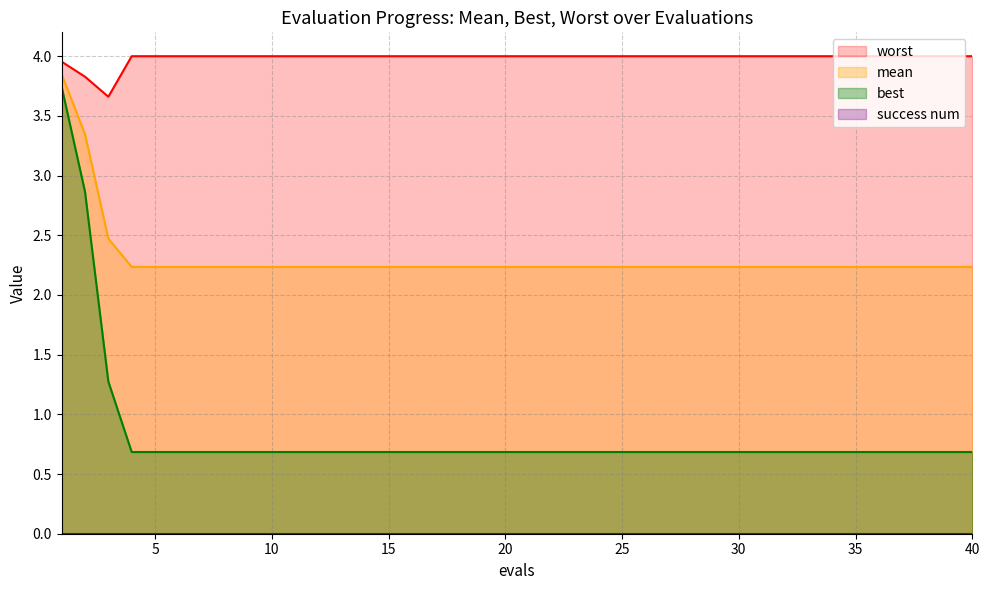

Reading right to left, list all the values displayed in this chart.

mean: 2.2	2.2	2.2	2.2	2.2	2.2	2.2	2.2	2.2	2.2	2.2	2.2	2.2	2.2	2.2	2.2	2.2	2.2	2.2	2.2	2.2	2.2	2.2	2.2	2.2	2.2	2.2	2.2	2.2	2.2	2.2	2.2	2.2	2.2	2.2	2.2	2.2	2.5	3.3	3.8
best: 0.7	0.7	0.7	0.7	0.7	0.7	0.7	0.7	0.7	0.7	0.7	0.7	0.7	0.7	0.7	0.7	0.7	0.7	0.7	0.7	0.7	0.7	0.7	0.7	0.7	0.7	0.7	0.7	0.7	0.7	0.7	0.7	0.7	0.7	0.7	0.7	0.7	1.3	2.9	3.7
worst: 4.0	4.0	4.0	4.0	4.0	4.0	4.0	4.0	4.0	4.0	4.0	4.0	4.0	4.0	4.0	4.0	4.0	4.0	4.0	4.0	4.0	4.0	4.0	4.0	4.0	4.0	4.0	4.0	4.0	4.0	4.0	4.0	4.0	4.0	4.0	4.0	4.0	3.7	3.8	4.0